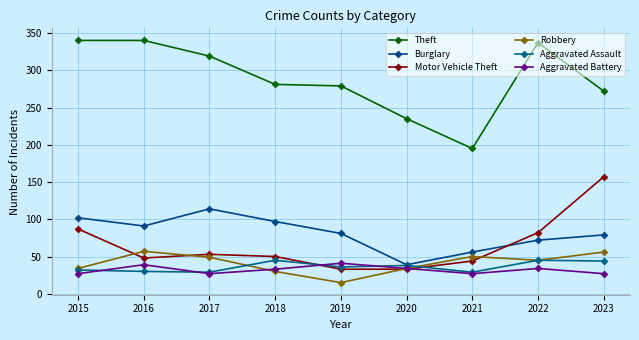

How many values in the Aggravated Battery series are below 33?

4